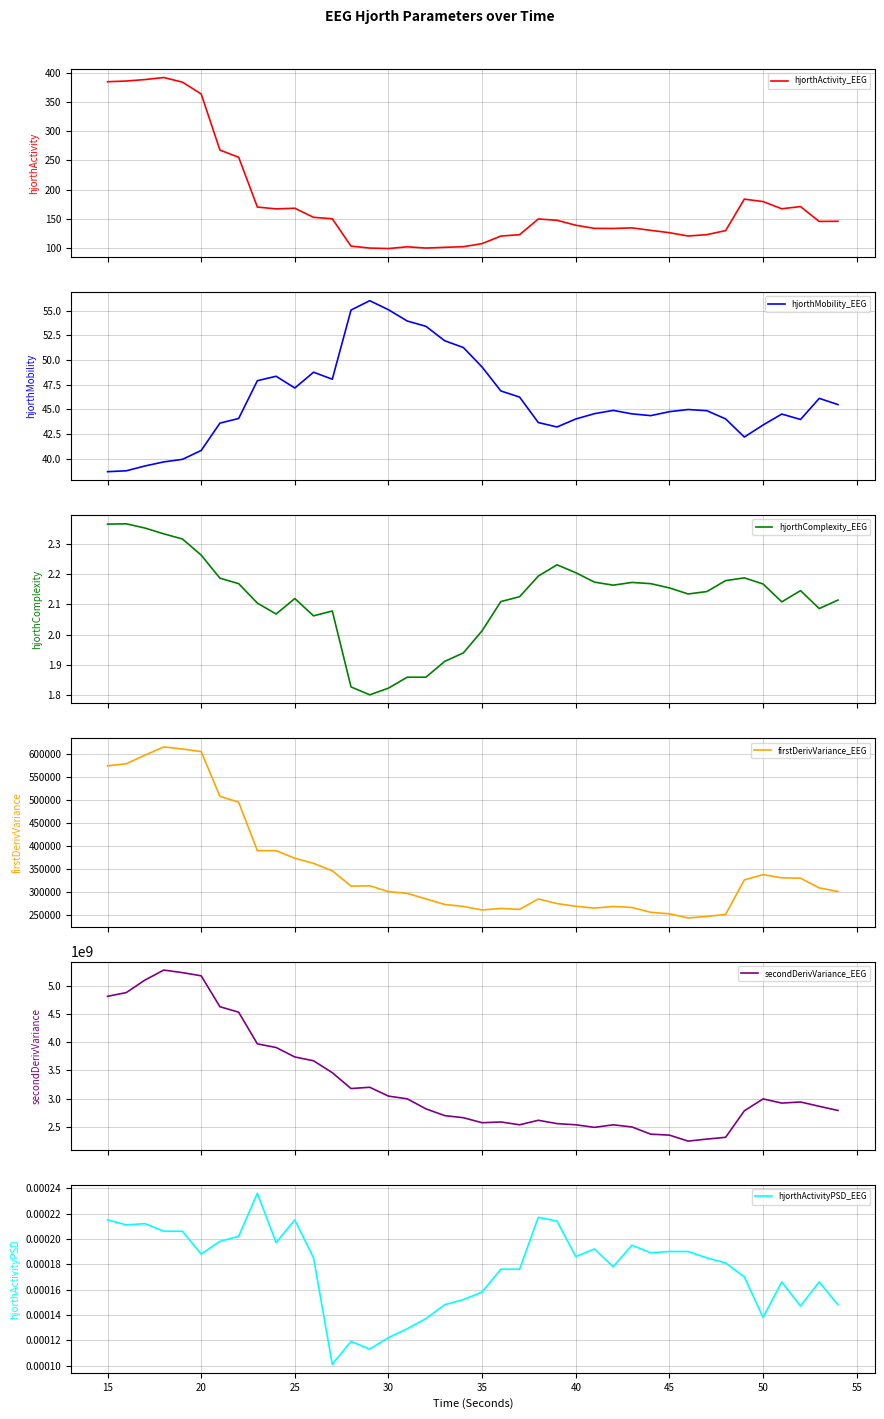

What is the value of the secondDerivVariance_EEG point at the 32nd from the left?

2250929819.4